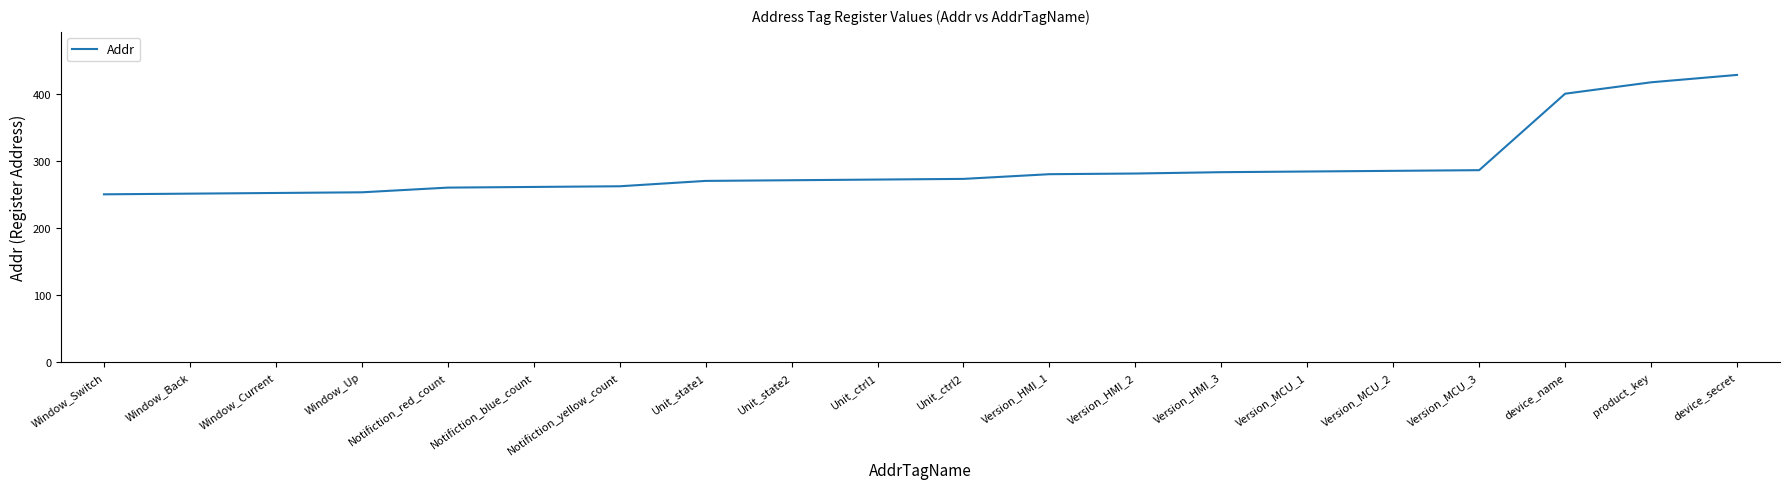

What is the change in value from Notifiction_blue_count to Version_MCU_1?

+23